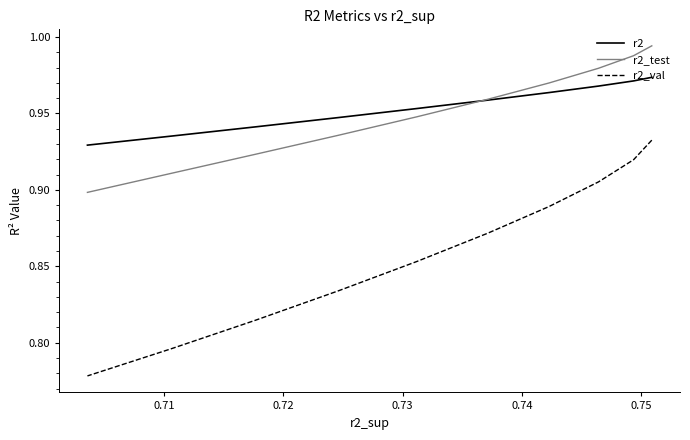

What is the lowest value of the r2_test series?

0.9